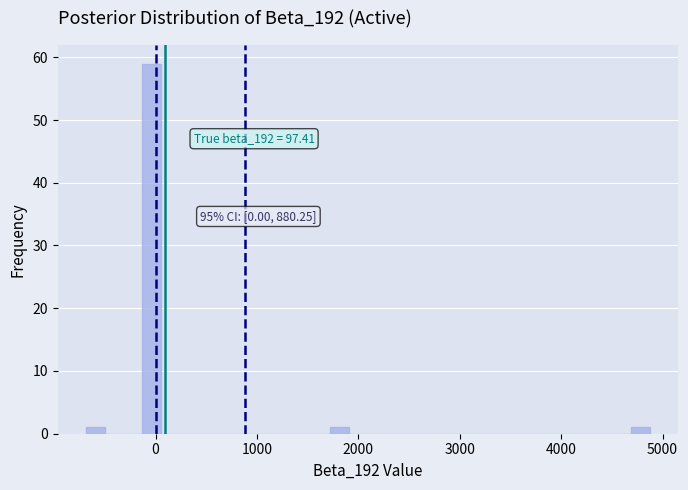

Around what value on the x-axis is the tallest bar? Give the approximate position of its centre, as read against the axis.

0